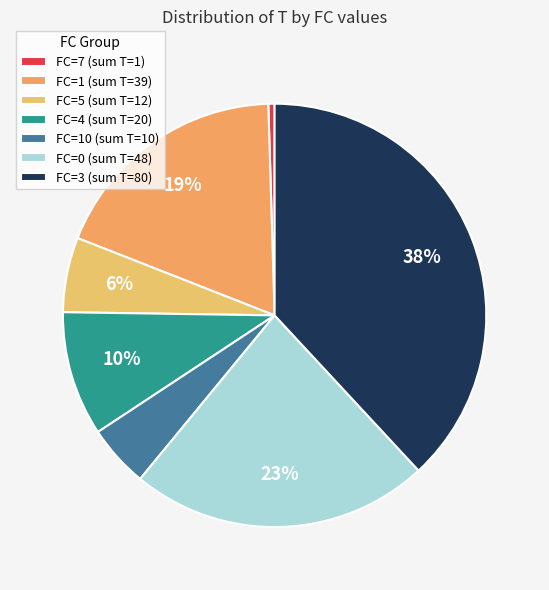

Count the number of slices in the pie.

7